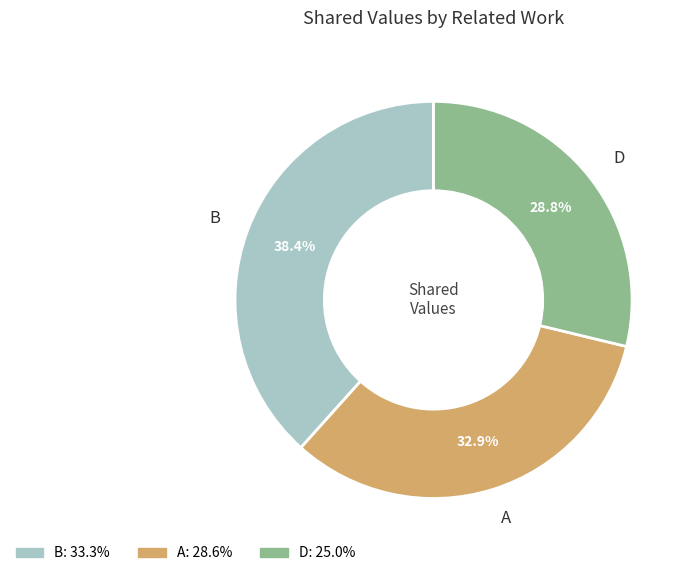

Rank the categories by value from highest to lowest.

B, A, D